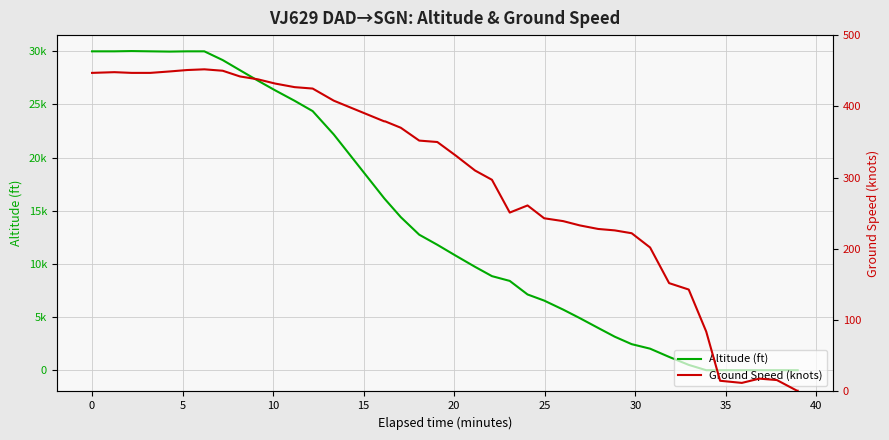

True or false: altitude has more than 2 points higher than both neighbors.

False